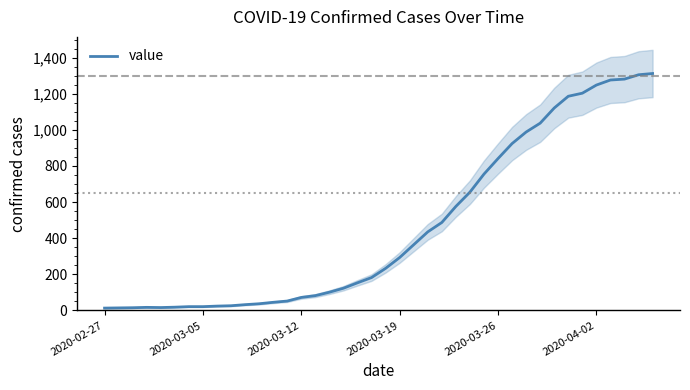

What is the change in value from 31 to 37?

+244